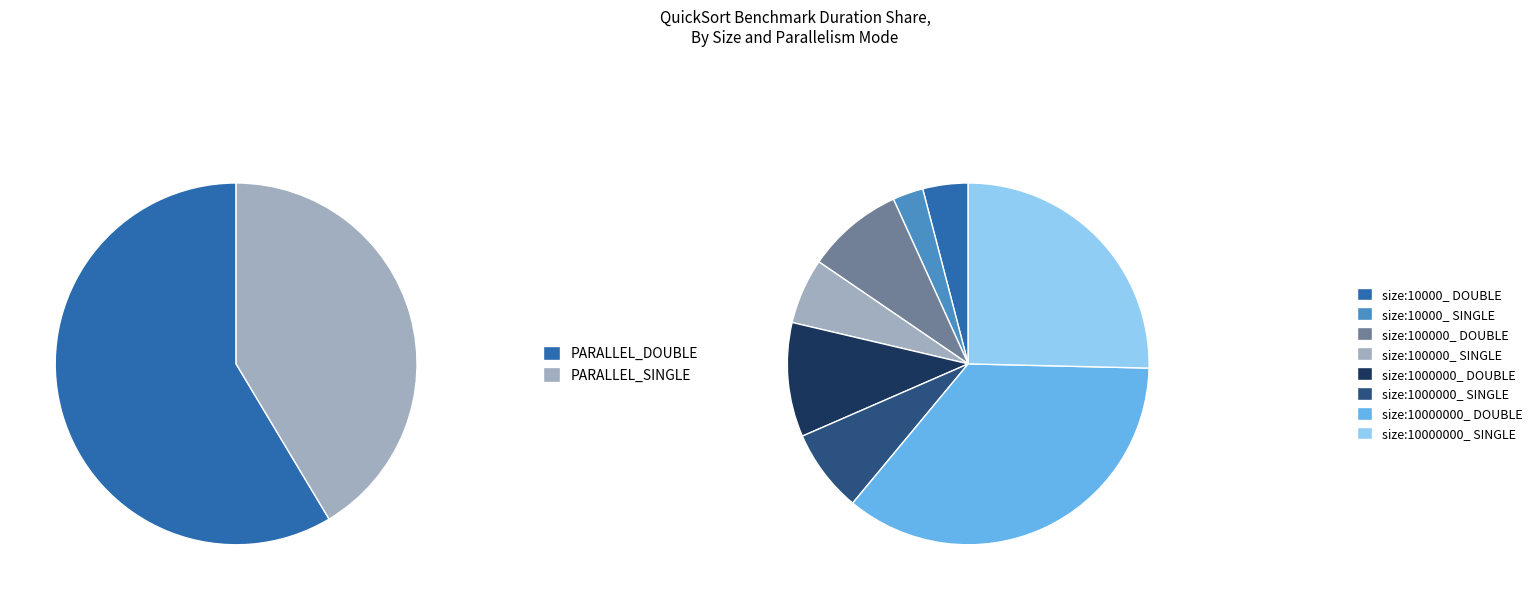

What percentage is the size:100000_ DOUBLE slice, to the nearest percent?

9%